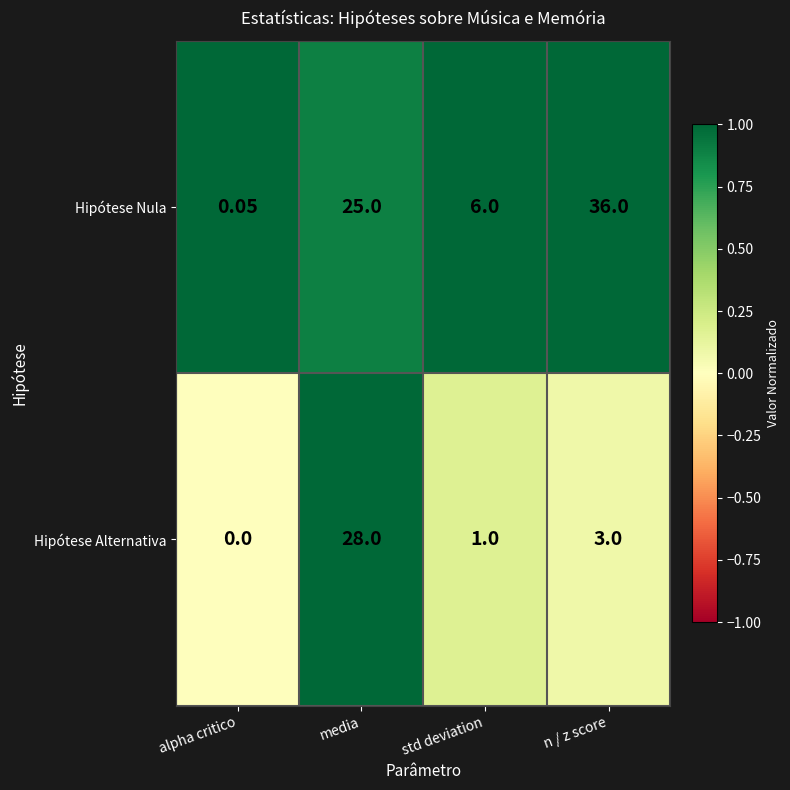

How many series are shown in this chart?

2